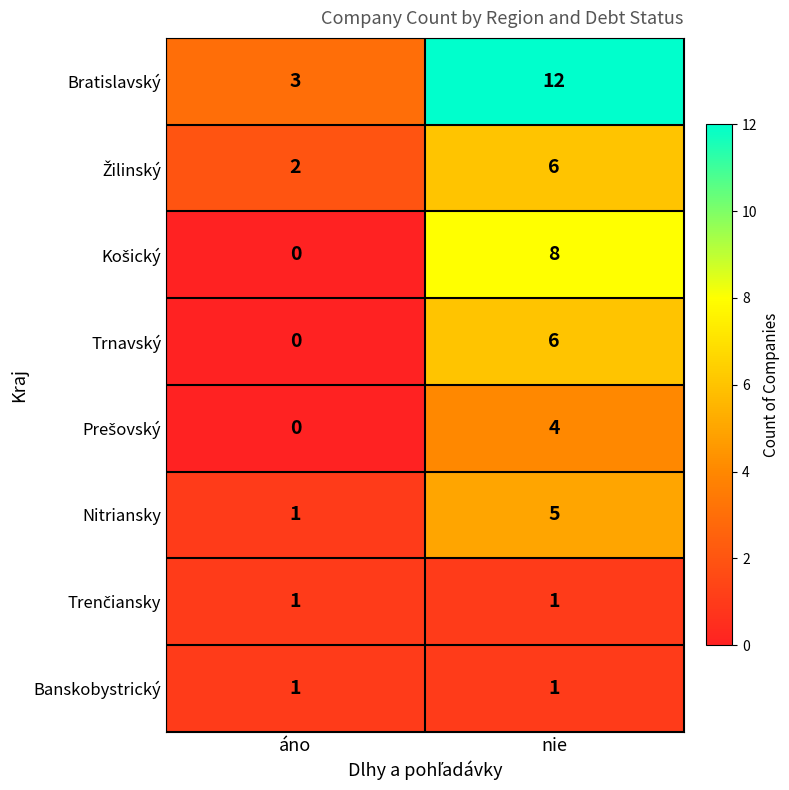

What is the greatest value displayed?

12